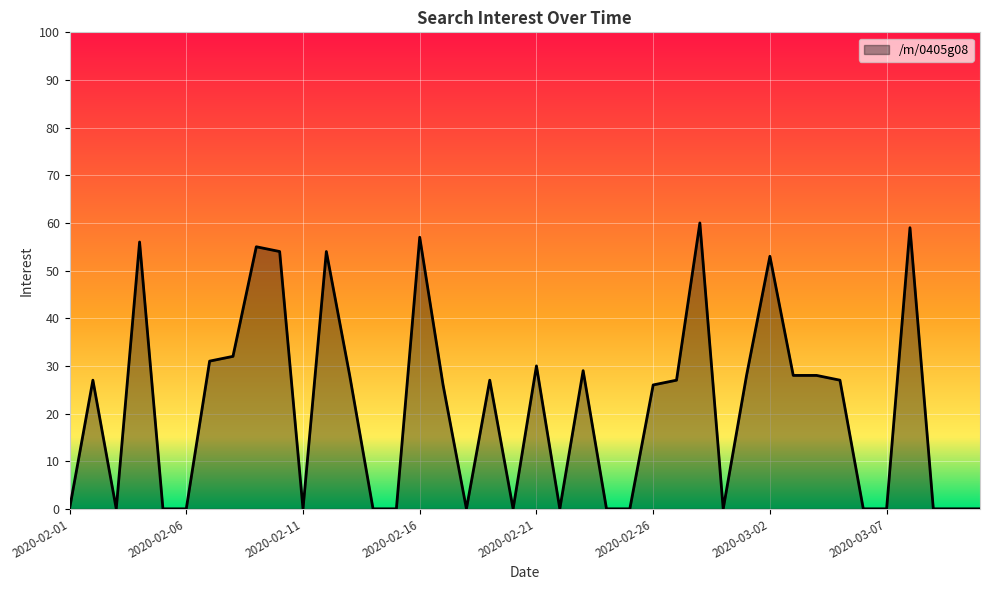

How many points are higher than both their immediate neighbors (excluding endpoints)?

11